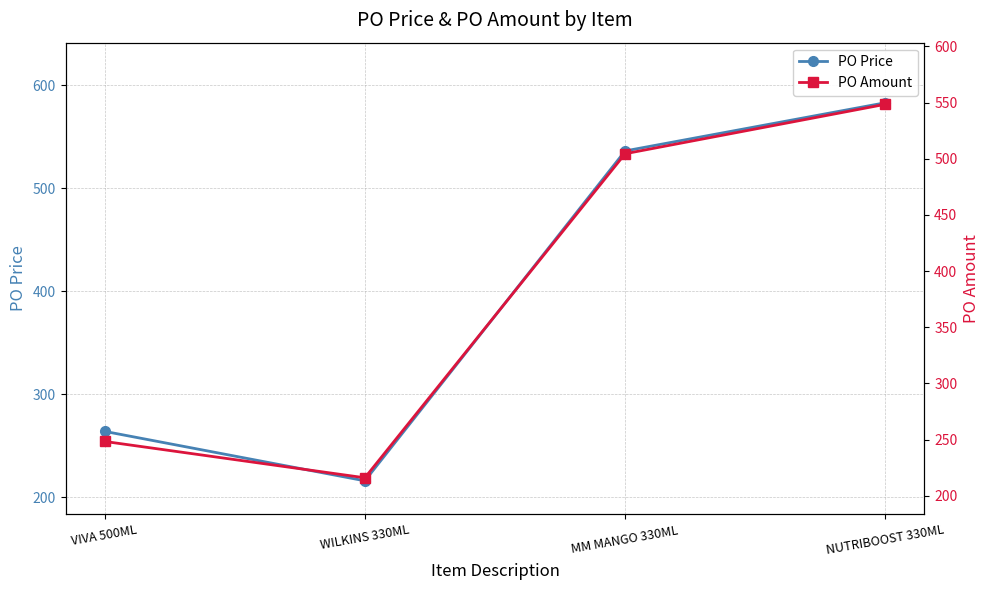

At which label does PO Amount reach its minimum?

WILKINS 330ML